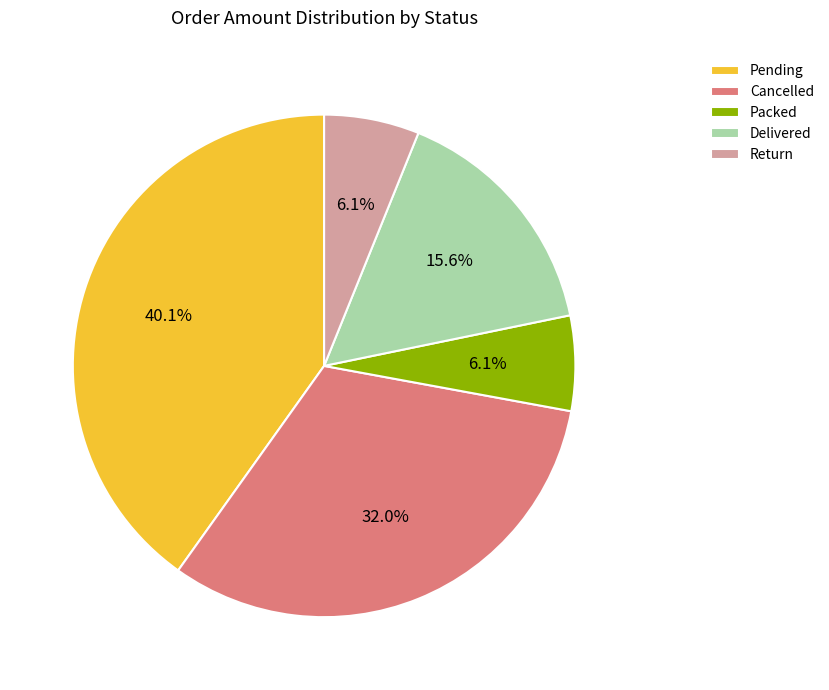

Does any single category account for the majority?

No